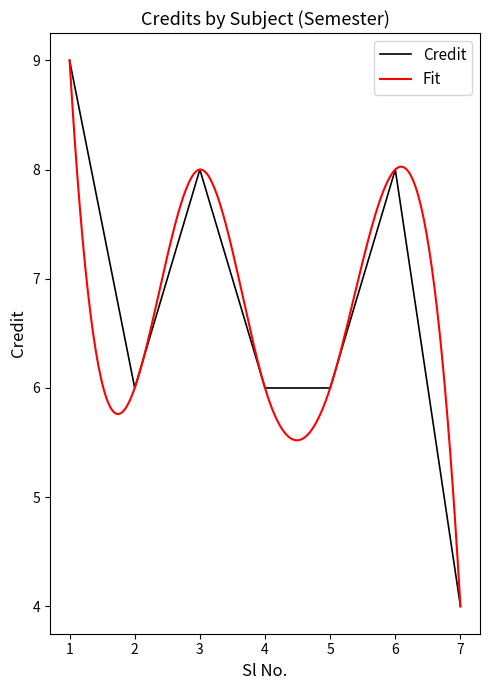

What is the change in value from 1 to 5?

-3